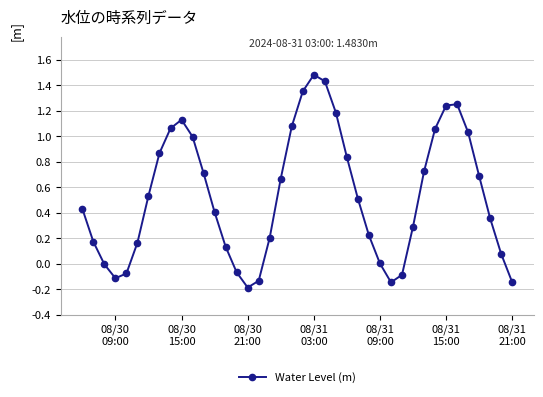

What is the sum of all values?

21.3